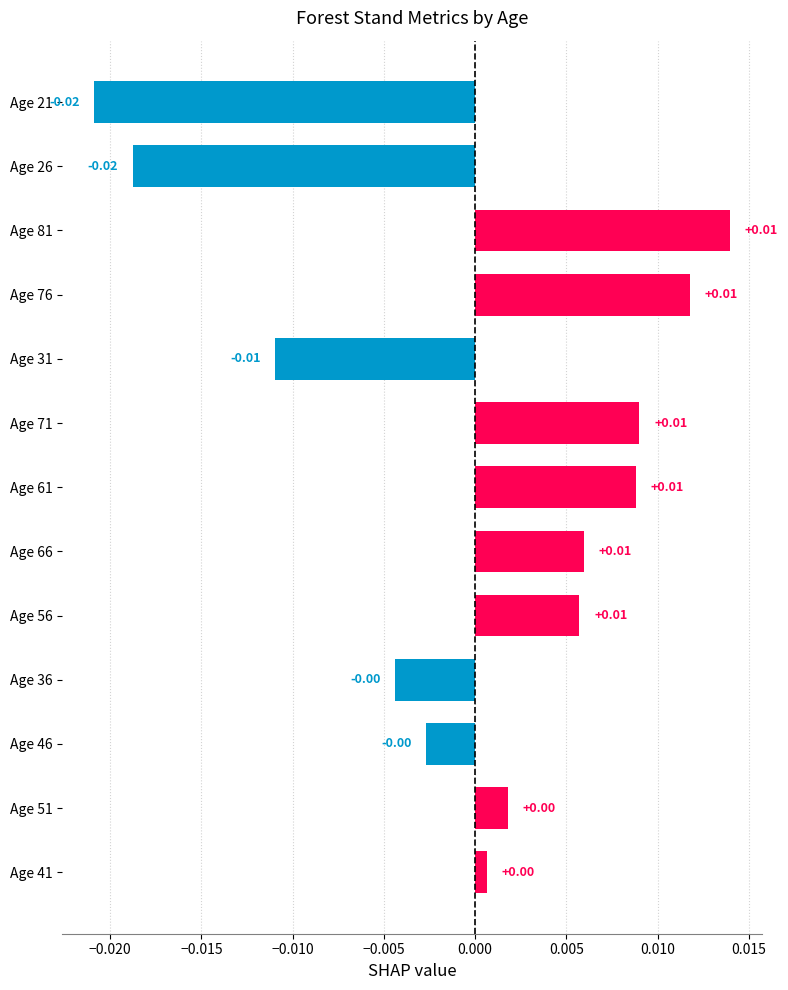

Between Age 41 and Age 71, which is larger?

Age 71